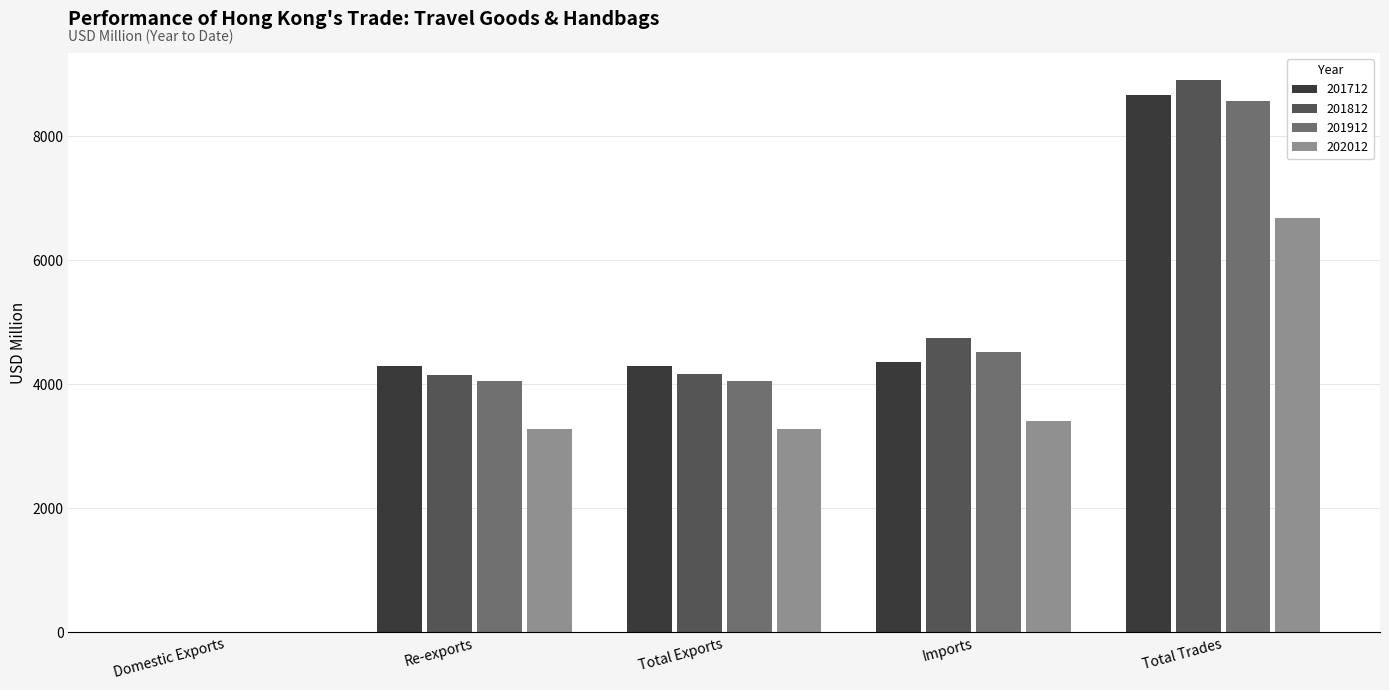

True or false: 201712 has a value of 8665.1 at Total Trades.

True